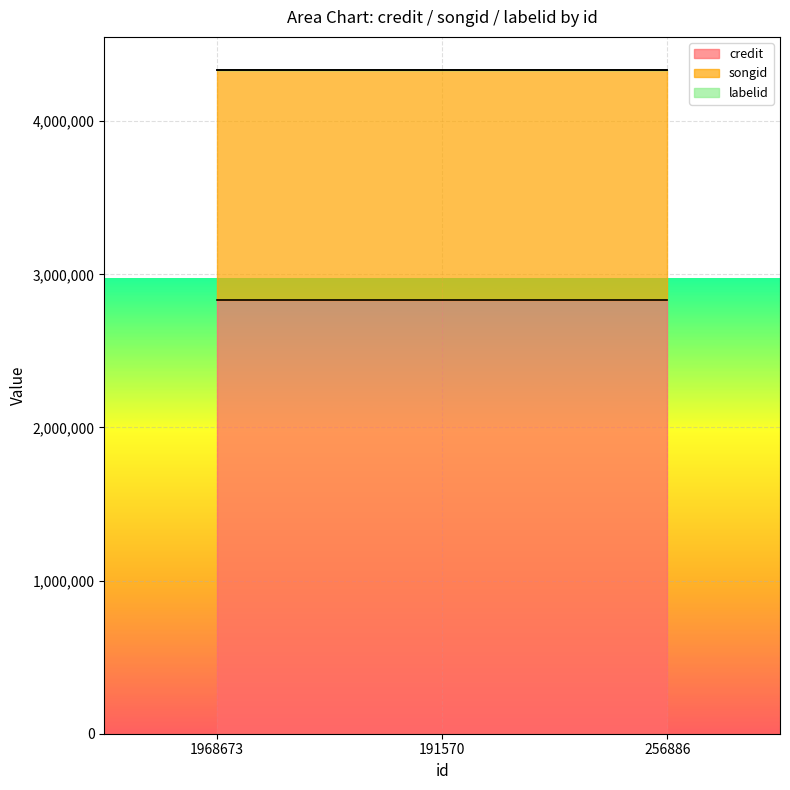

At which category is the sum across all series the highest?

1968673